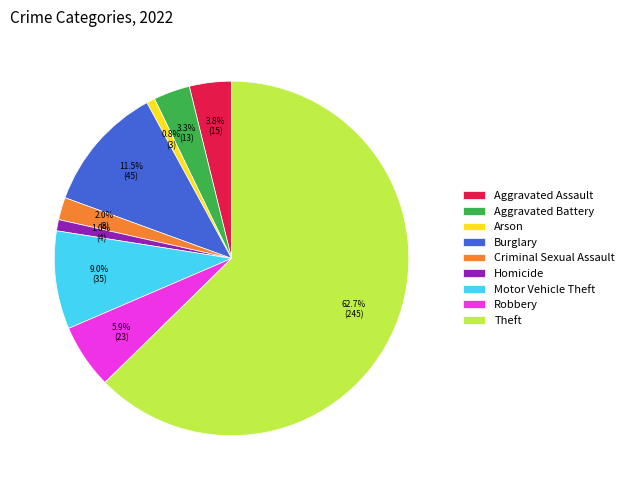

How many slices are in this pie chart?

9